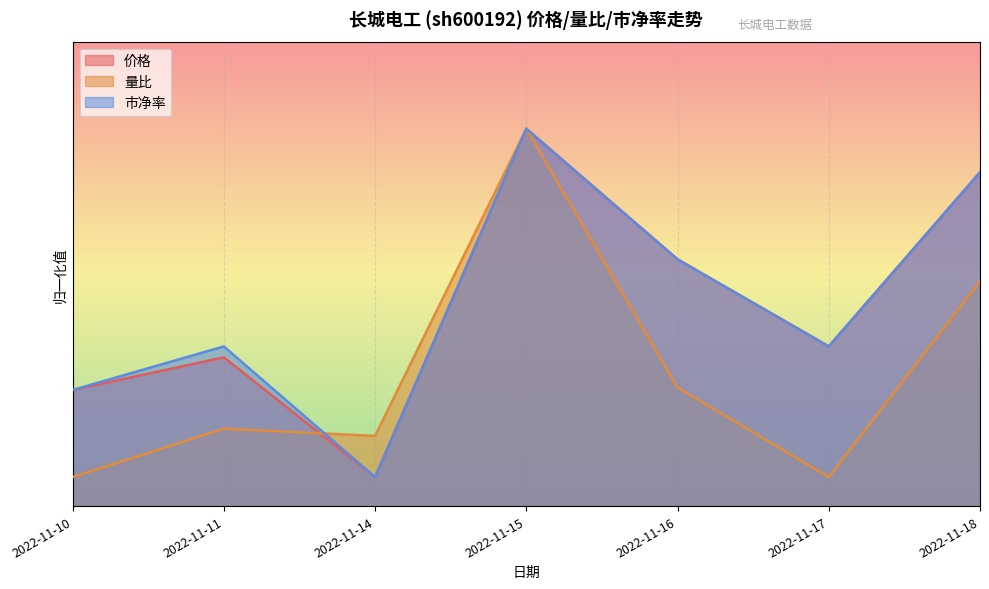

Reading right to left, what are all the values shown in this chart?

价格: 2022-11-18=5.7	2022-11-17=2.7	2022-11-16=4.2	2022-11-15=6.5	2022-11-14=0.5	2022-11-11=2.6	2022-11-10=2.0
量比: 2022-11-18=3.9	2022-11-17=0.5	2022-11-16=2.0	2022-11-15=6.5	2022-11-14=1.2	2022-11-11=1.3	2022-11-10=0.5
市净率: 2022-11-18=5.7	2022-11-17=2.7	2022-11-16=4.2	2022-11-15=6.5	2022-11-14=0.5	2022-11-11=2.7	2022-11-10=2.0